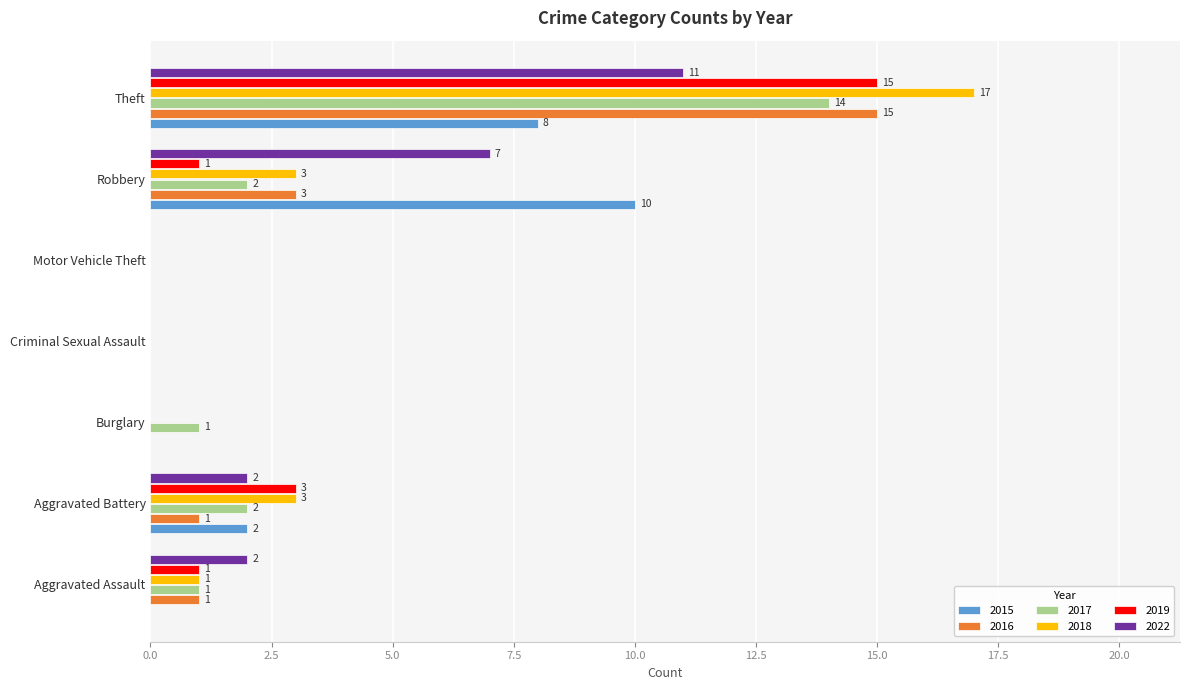

The 2016 series shows -6 at Burglary. True or false?

False